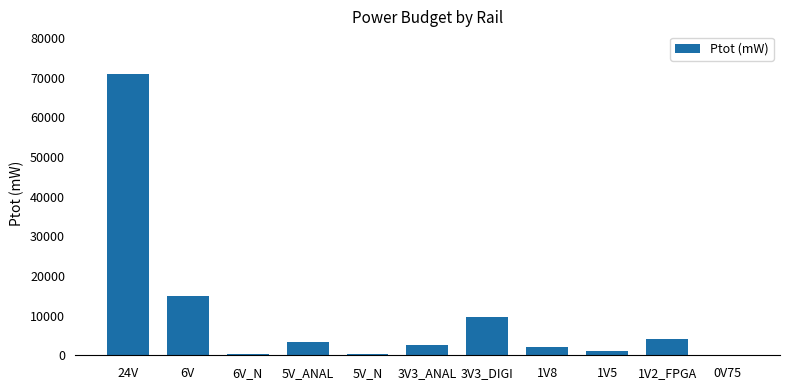

At which category does the chart reach its peak across all series?

24V